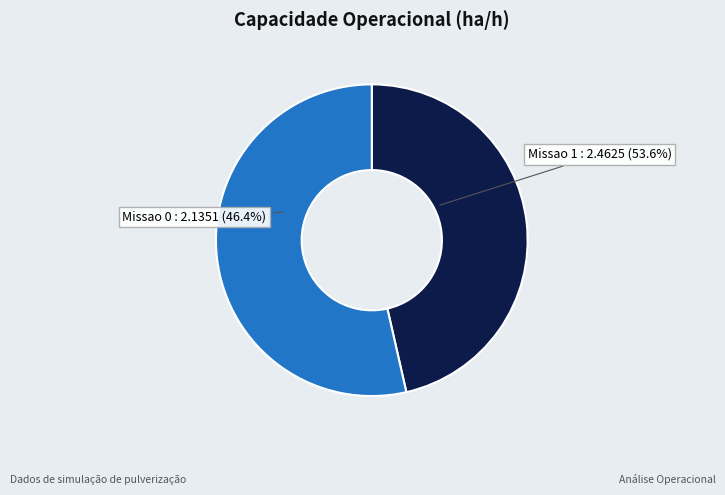

Does Missao 0 account for over 50% of the chart?

No